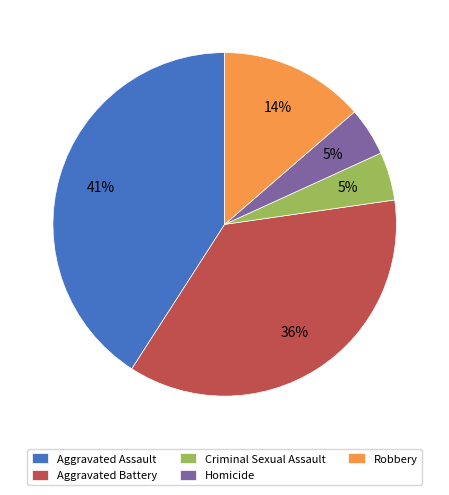

Between Robbery and Criminal Sexual Assault, which is larger?

Robbery